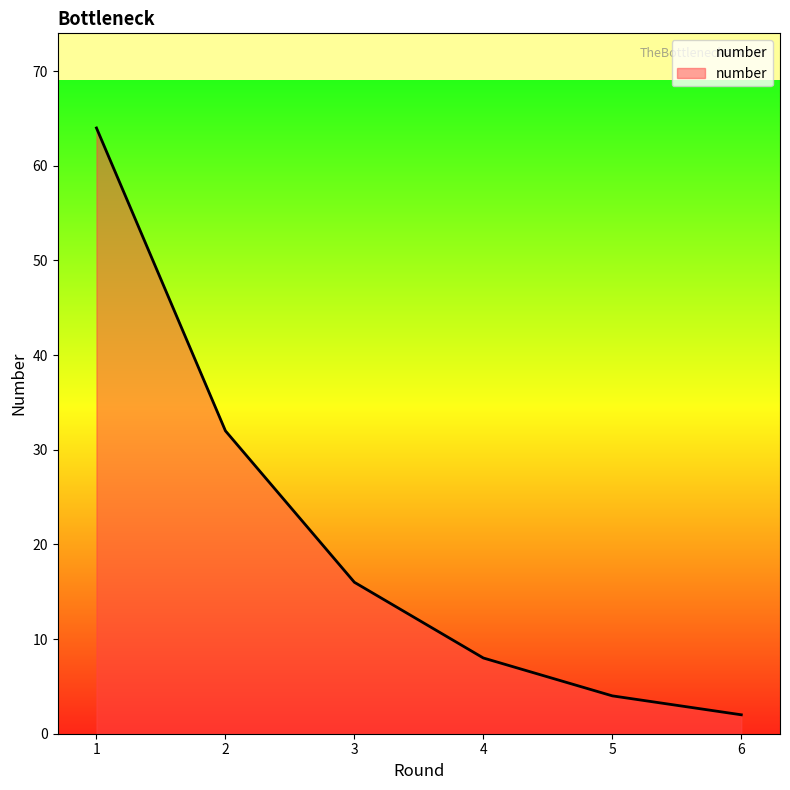

Between 4 and 6, which is larger?

4